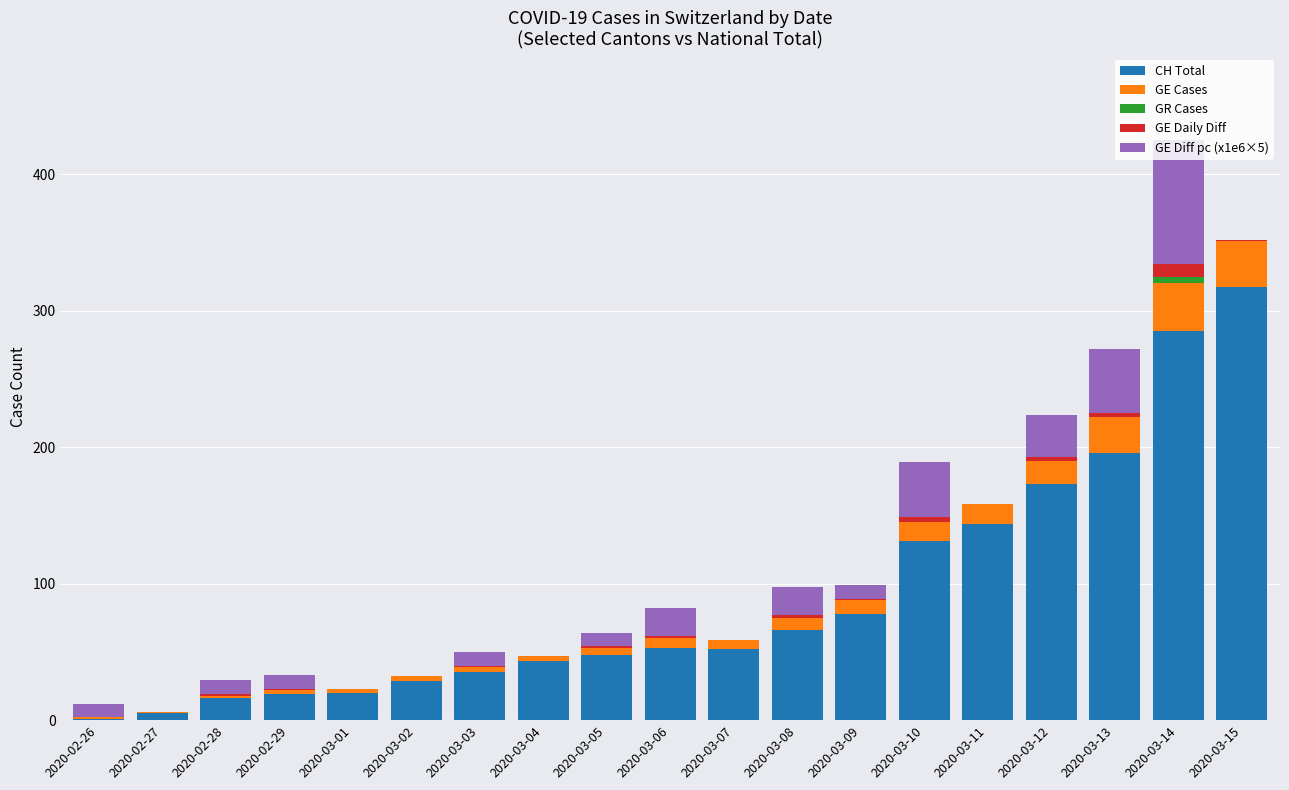

What is the maximum value for CH Total?

317.0